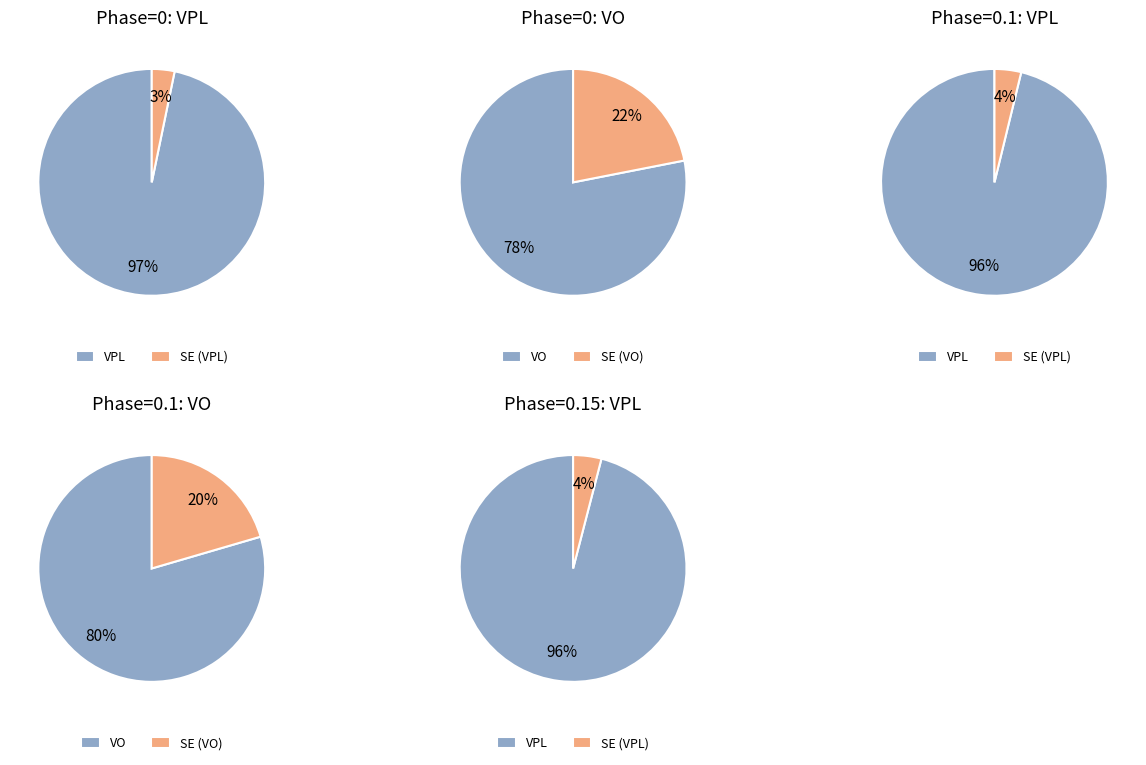

Which category has the biggest portion of the pie?

VPL